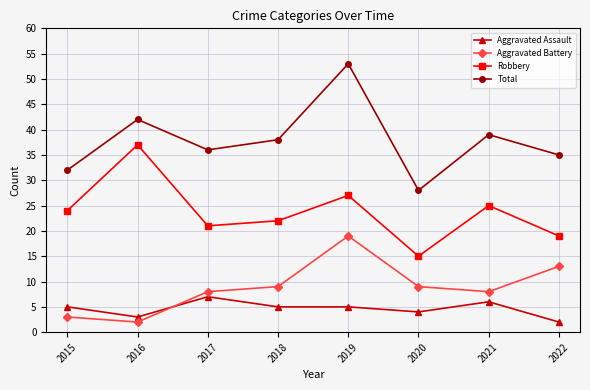

What is the highest value of the Total series?

53